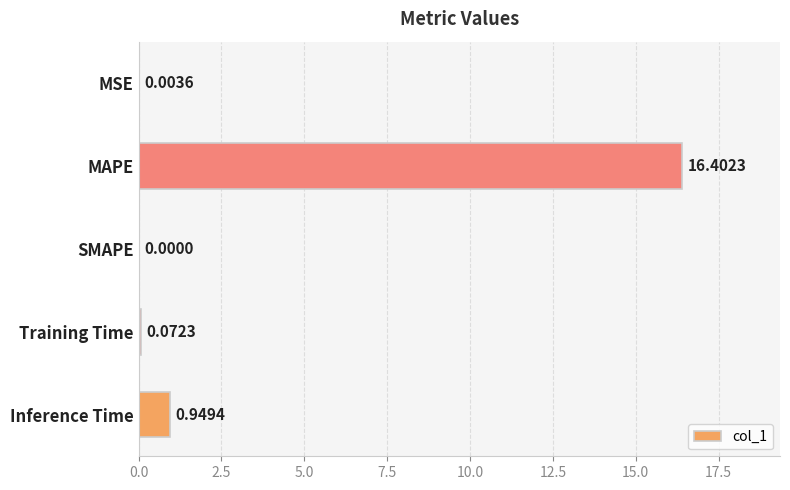

Which category has the highest value across all series?

MAPE